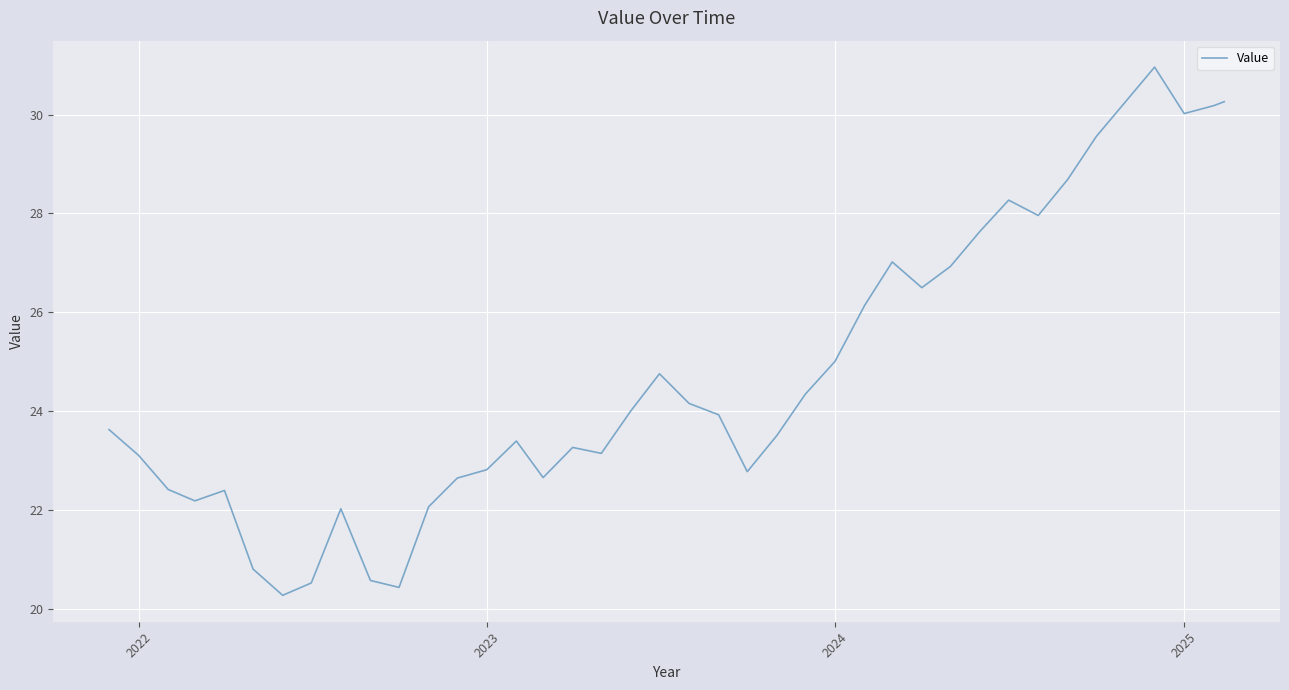

Count the number of categories in the chart.

40